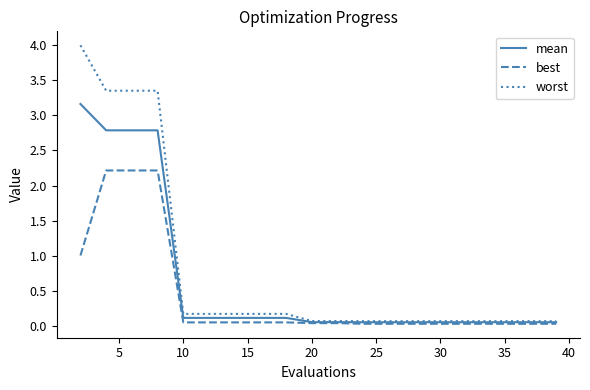

Rank the series by their average value, from highest to lowest.

worst, mean, best